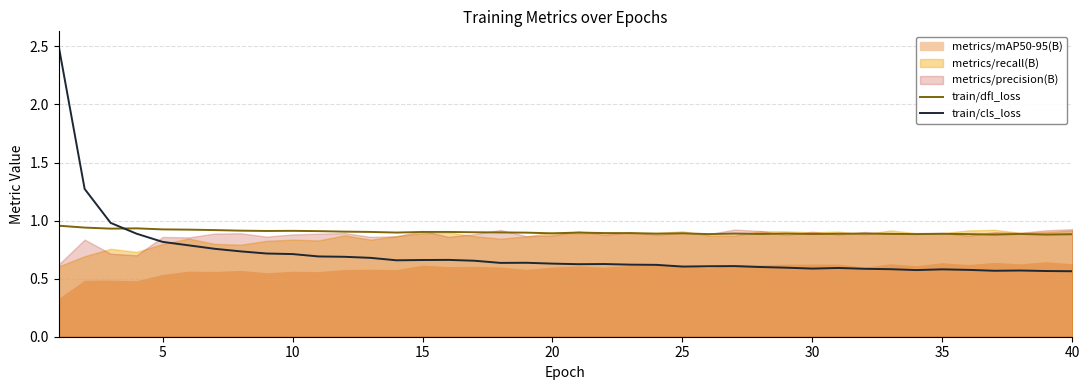

Does the chart display data point markers on the line(s)?

No